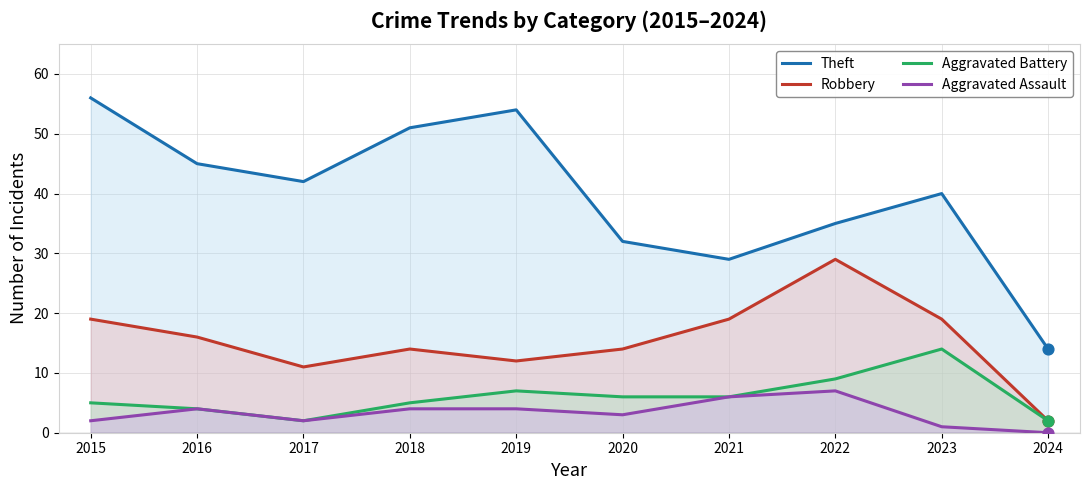

Which series contains the highest Y value?

Theft